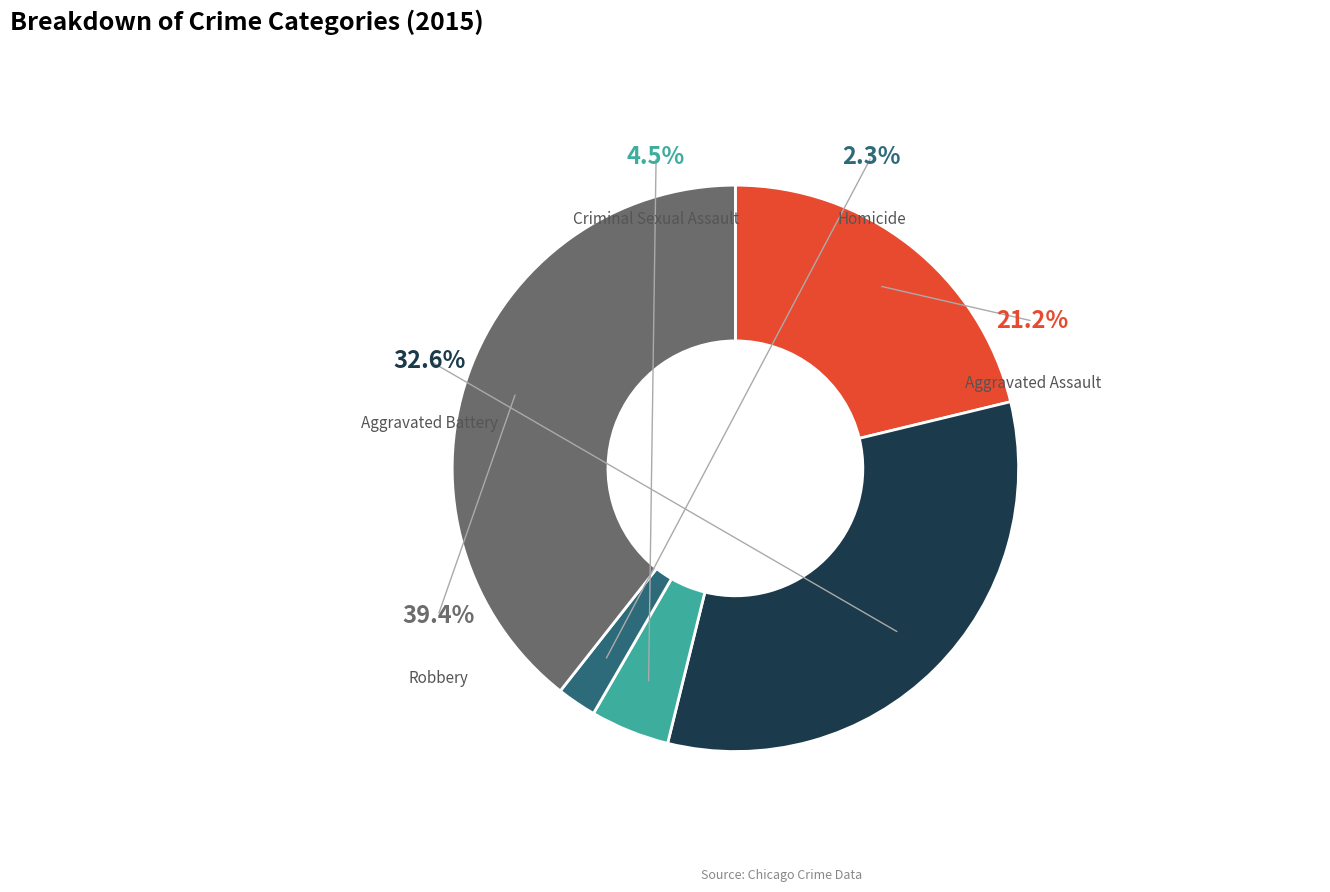

To the nearest percent, what is the combined percentage of Criminal Sexual Assault and Homicide?

7%